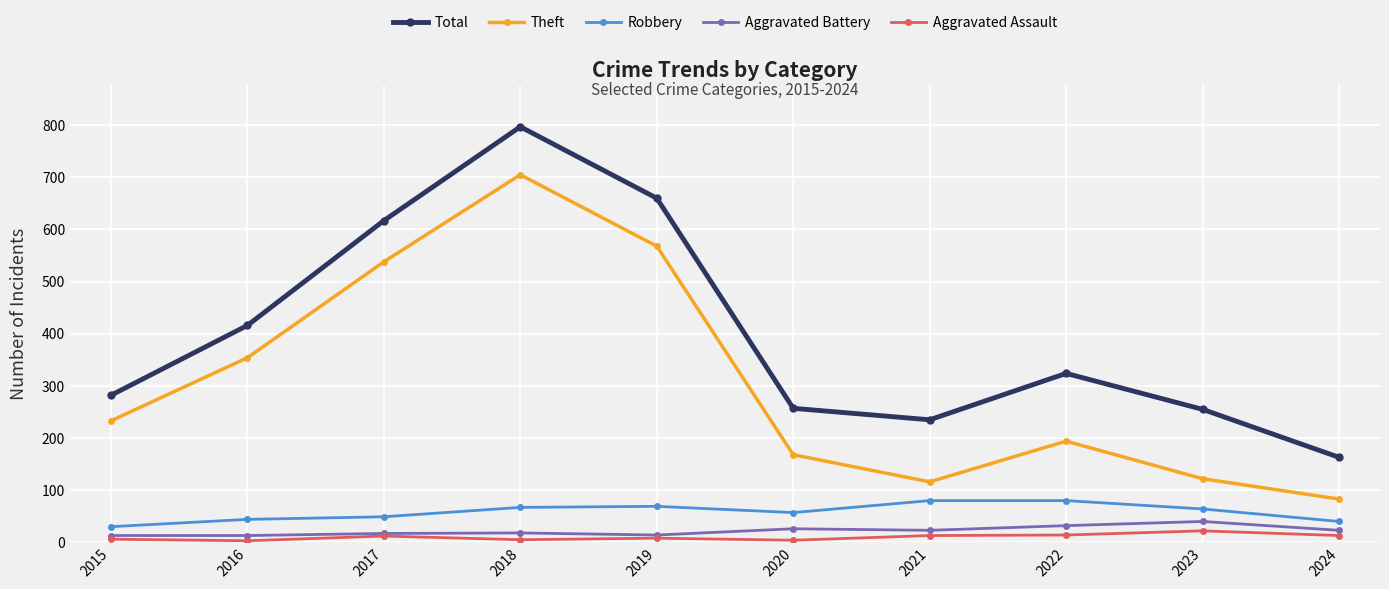

Count the number of categories in the chart.

10